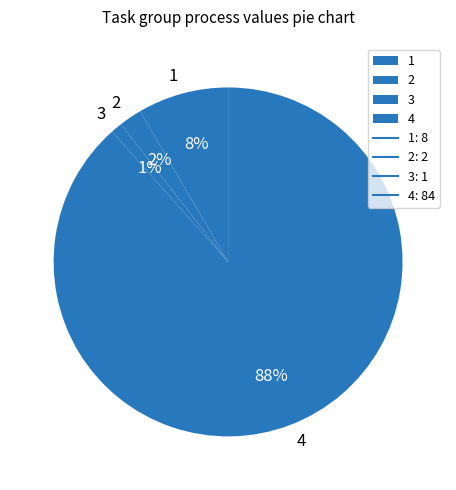

True or false: 2 accounts for 2% of the total.

True